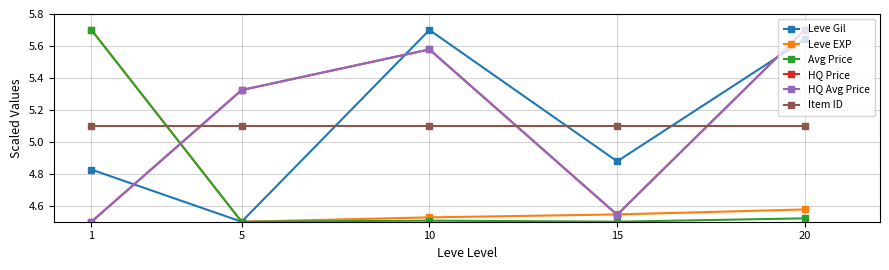

Where do Item ID and Avg Price first cross each other?

1 and 5